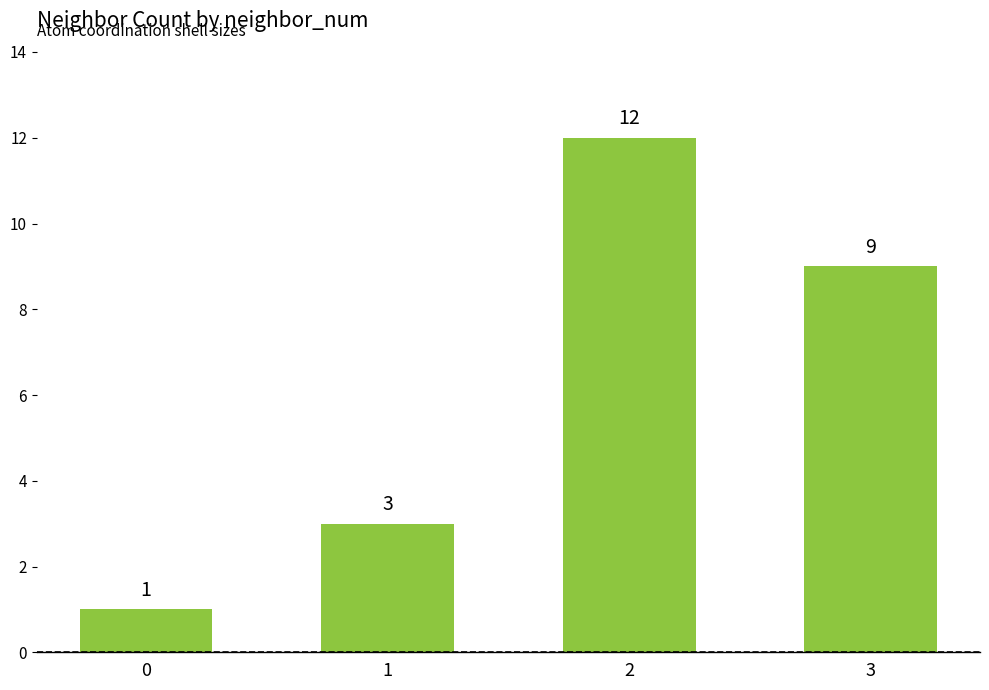

What is the value of the 4th bar from the left?

9